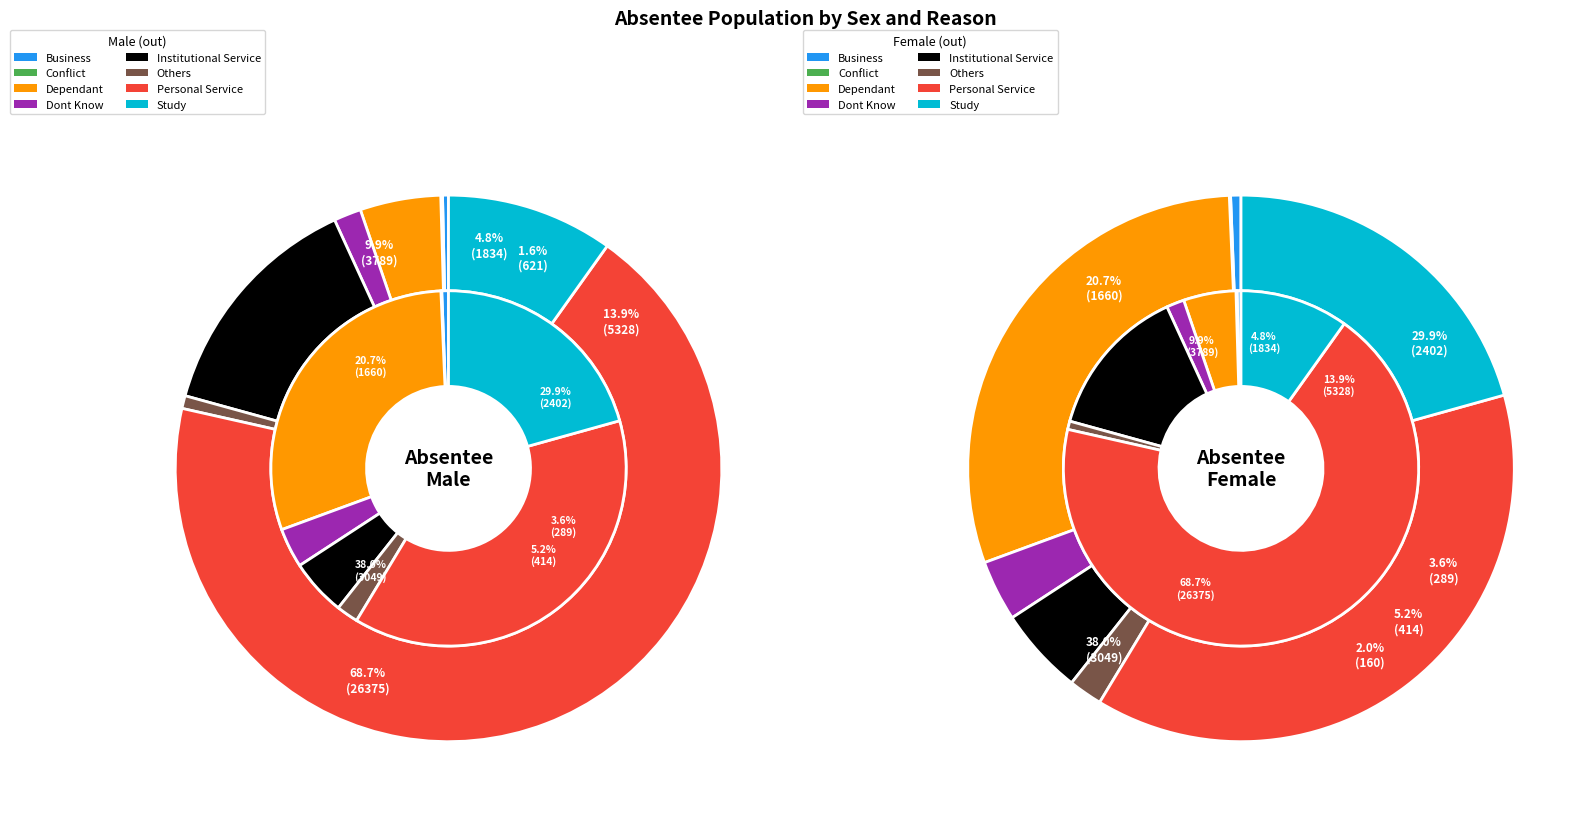

Which category has the biggest portion of the pie?

Personal Service